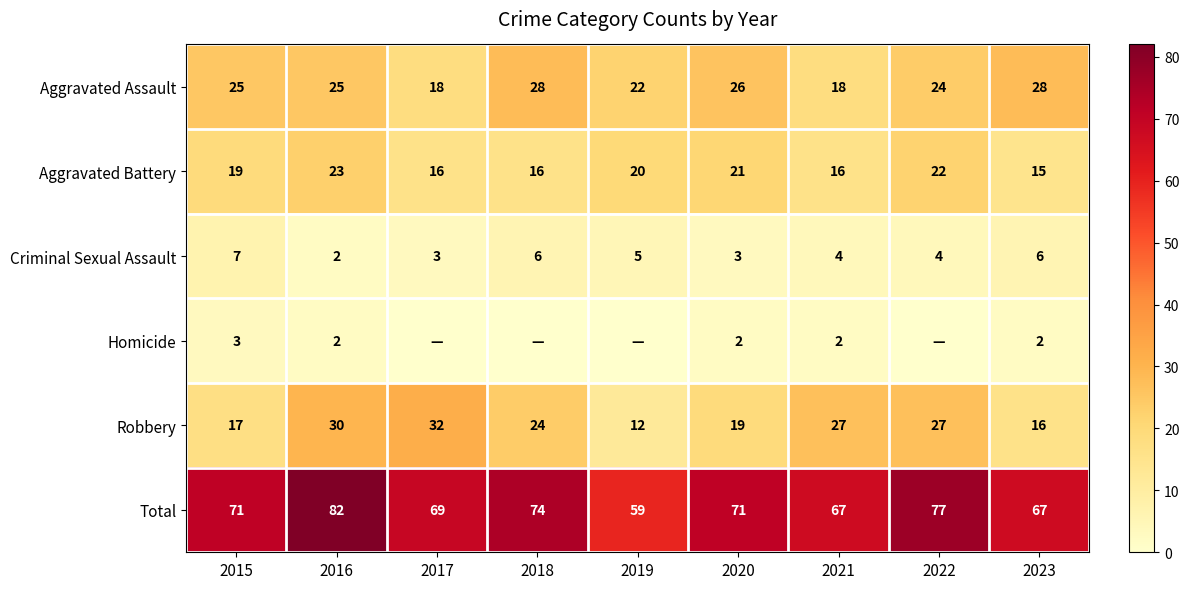

What is the total value across all series at 2021?

134